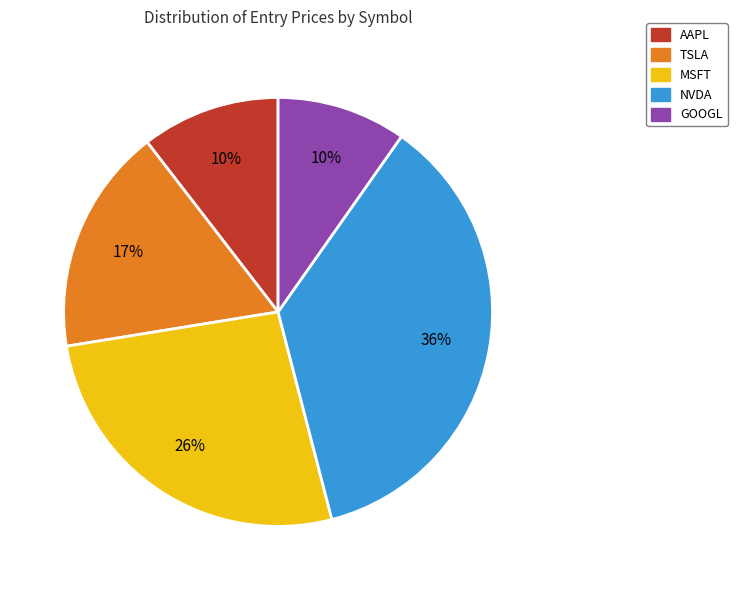

Combined, do MSFT and TSLA account for over 50%?

No